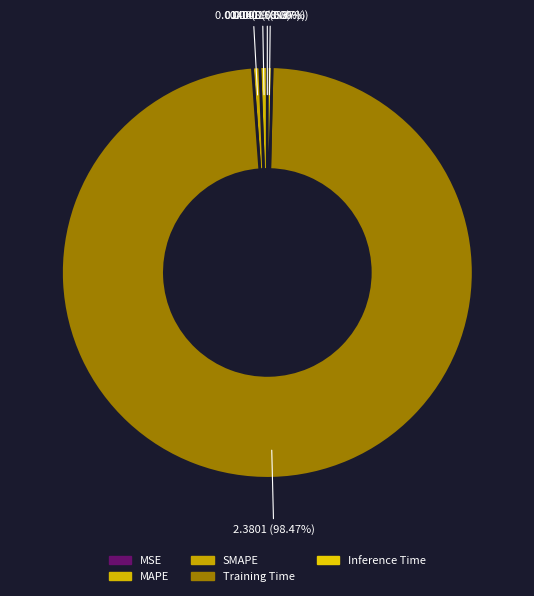

Which category accounts for the majority?

Training Time